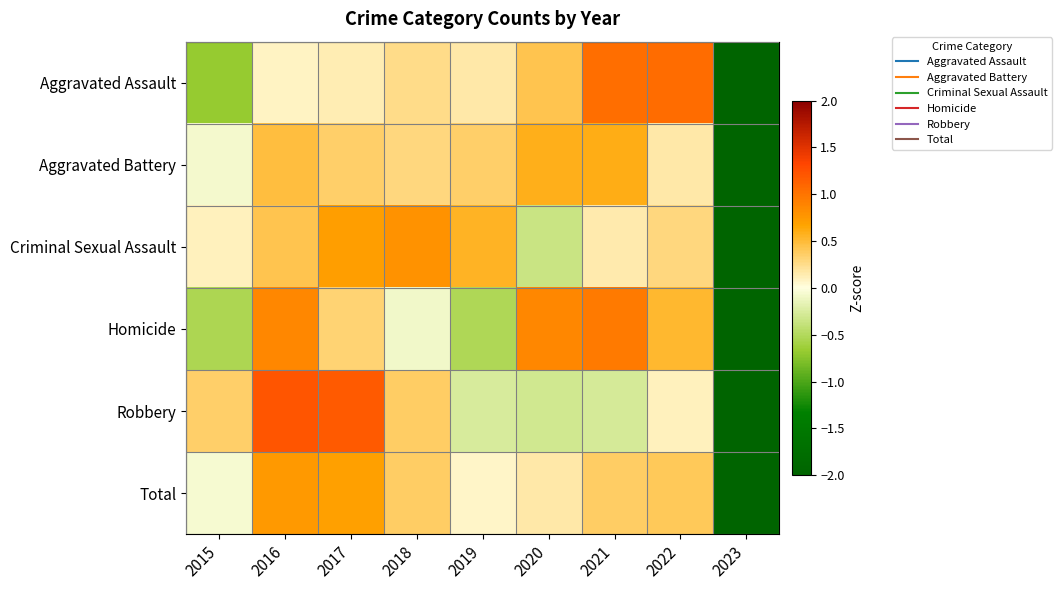

Rank the series by their maximum value, from lowest to highest.

Aggravated Battery, Total, Criminal Sexual Assault, Homicide, Aggravated Assault, Robbery